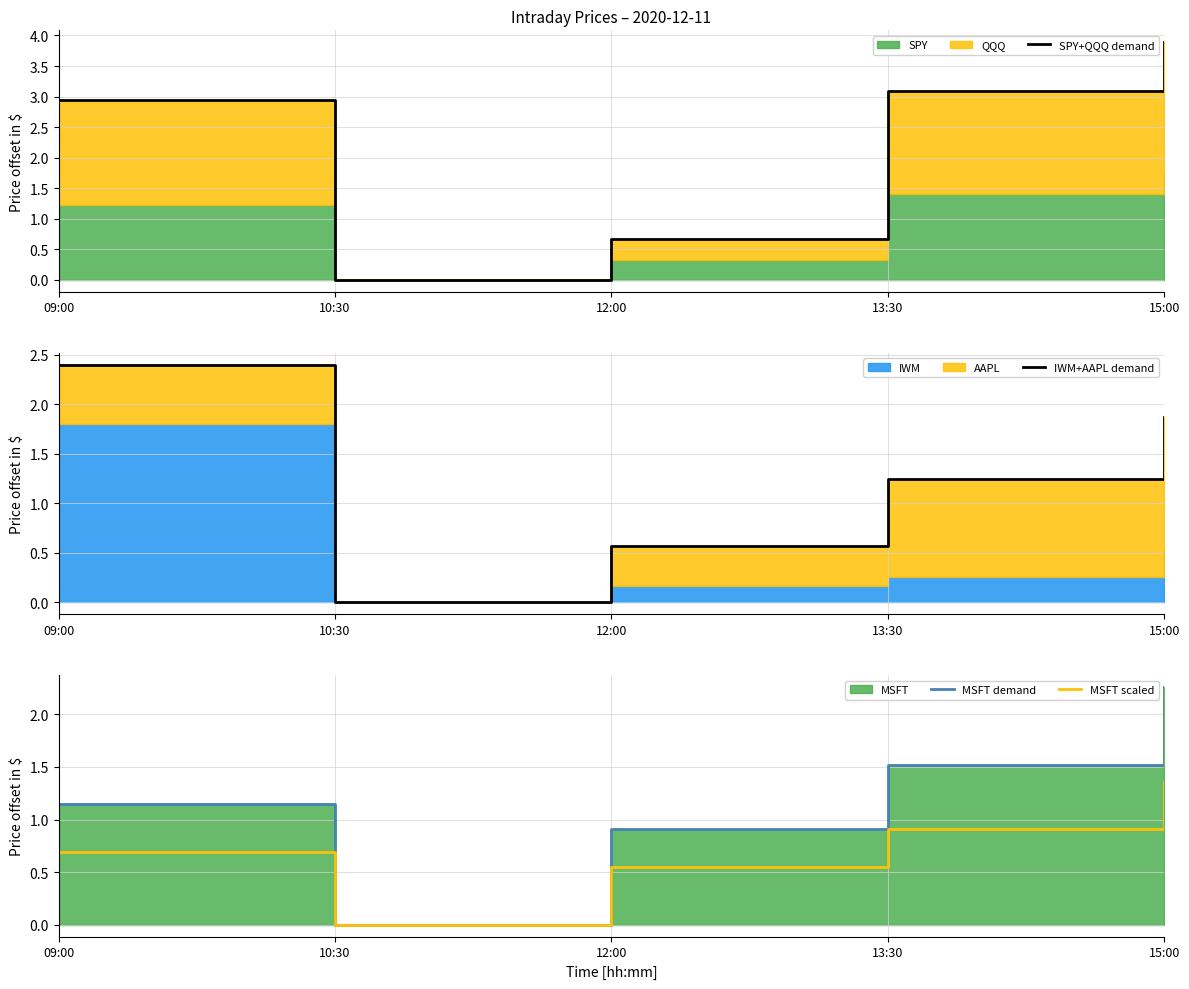

How many interior local valleys does the MSFT demand series have?

1